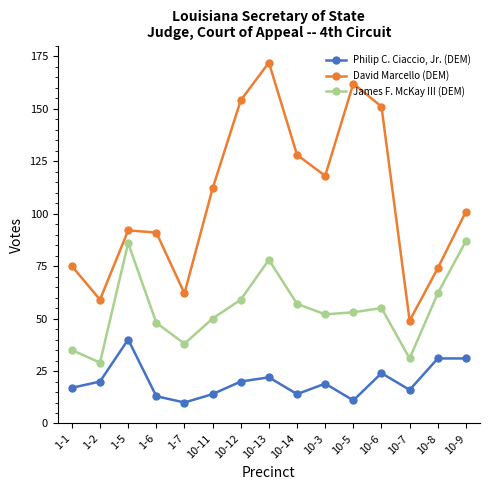

Which series has the widest spread of values?

David Marcello (DEM)